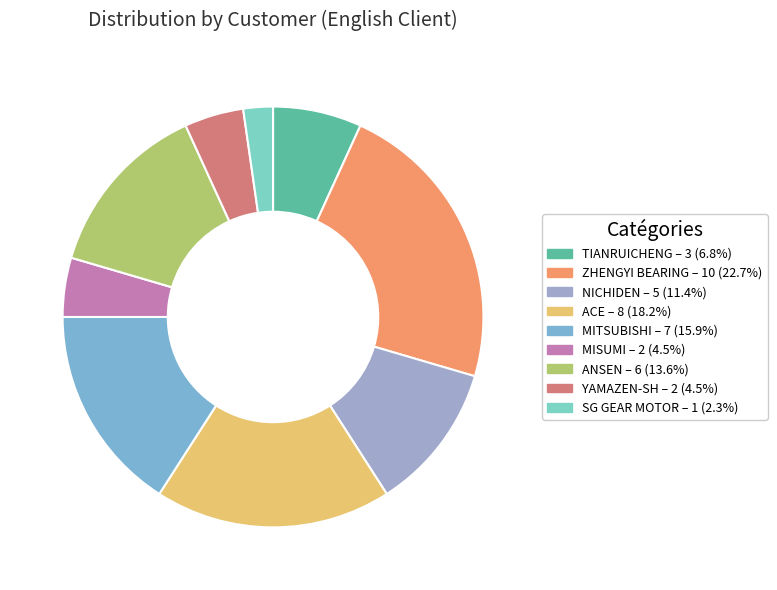

Is there any slice that represents more than half of the pie?

No